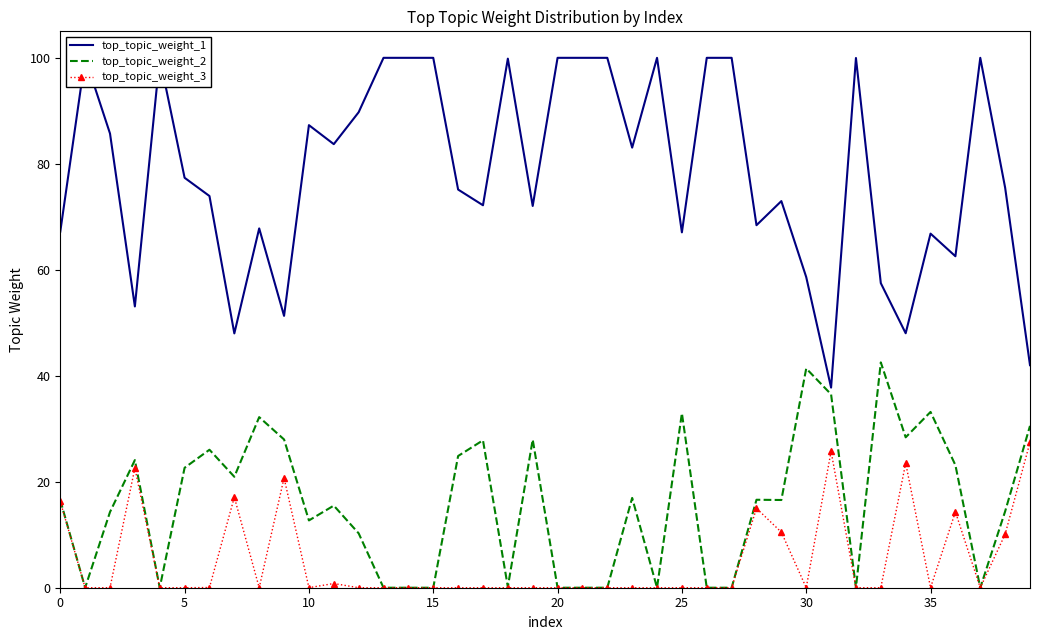

List the series in order of their peak value, highest first.

top_topic_weight_1, top_topic_weight_2, top_topic_weight_3